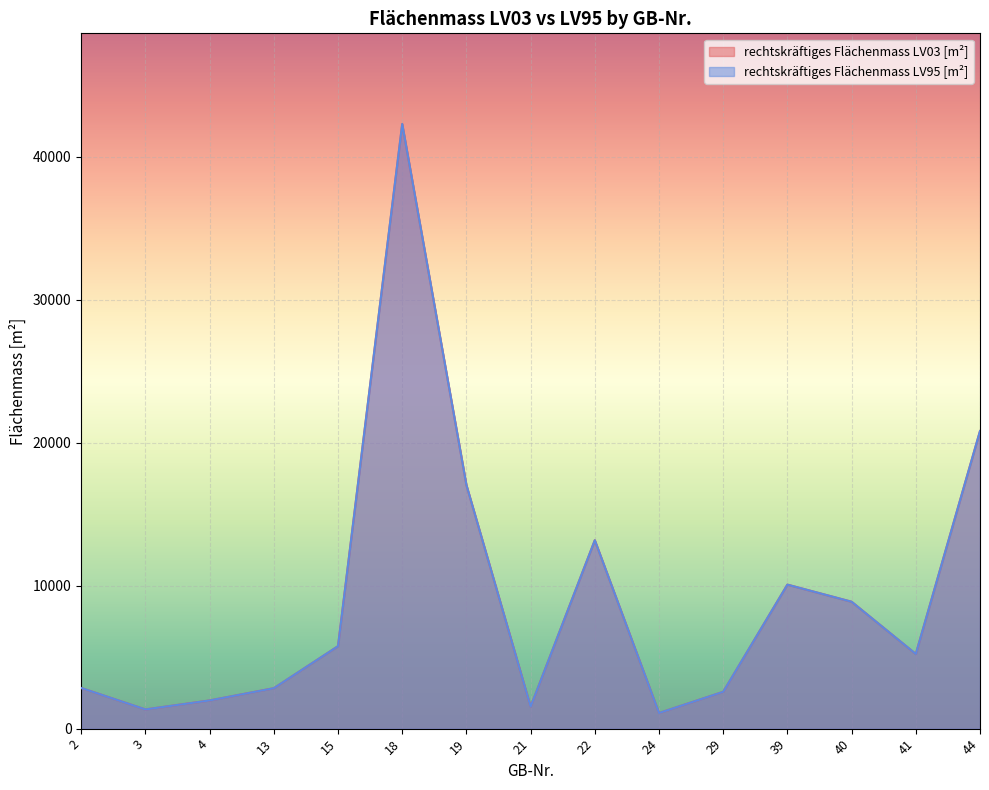

What is the difference between the maximum and minimum values in the rechtskräftiges Flächenmass LV95 [m²] series?

41190